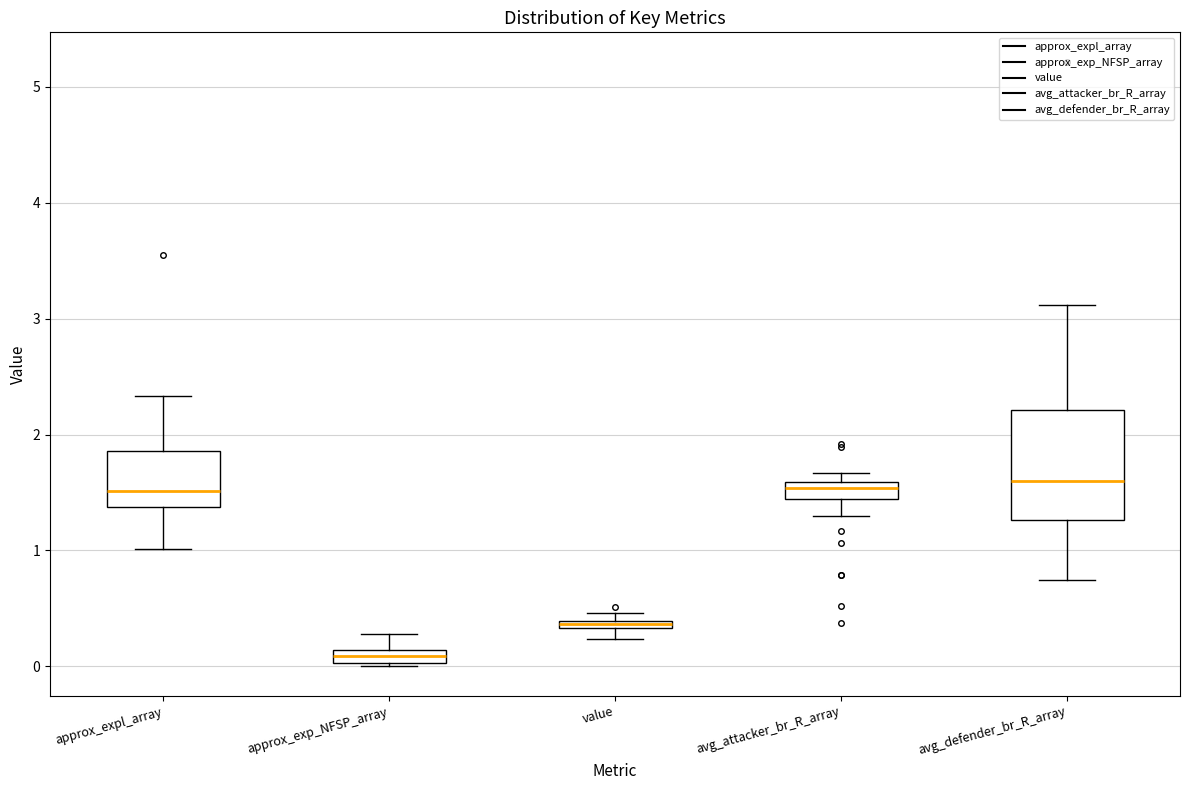

Comparing the boxes themselves (not the whiskers), which one is the tallest?

avg_defender_br_R_array